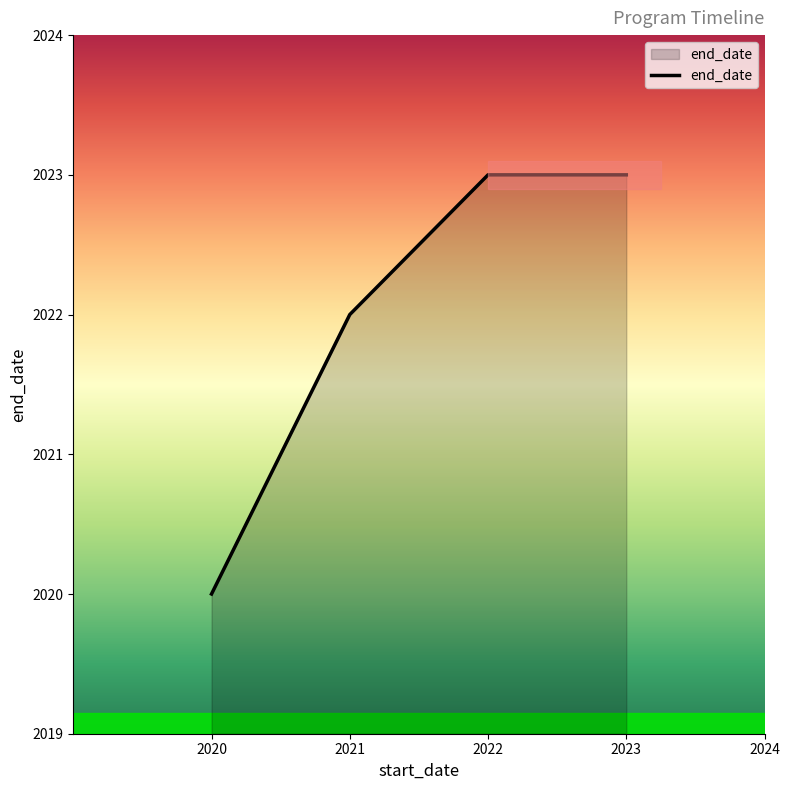

What is the ratio of the value at 2023 to the value at 2021?

1.0